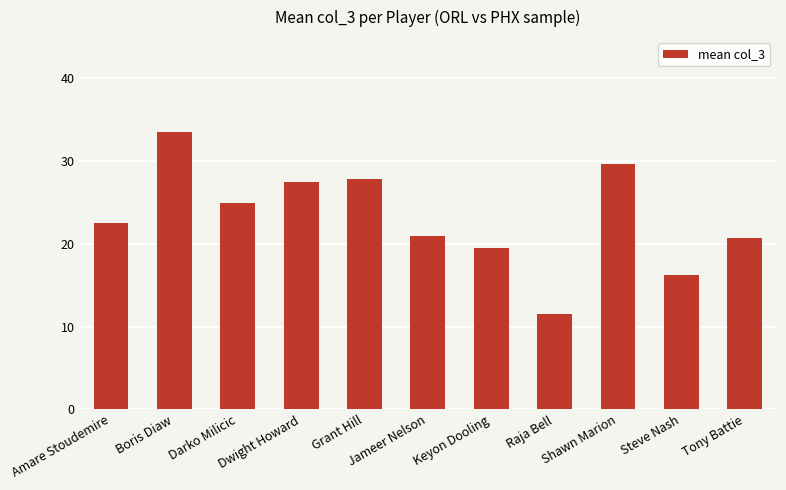

What is the label of the 11th bar from the right?

Amare Stoudemire